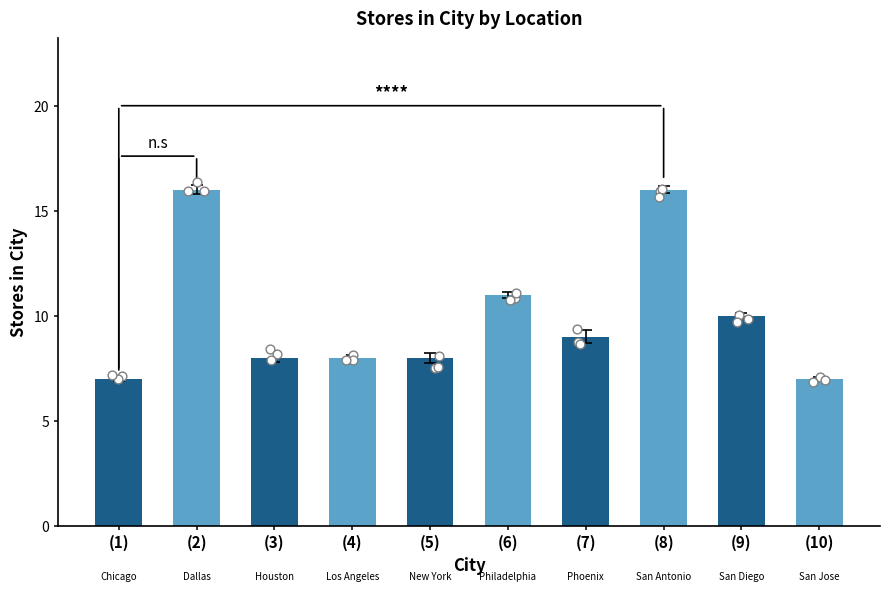

What is the ratio of the value at (6) to the value at (10)?

1.6